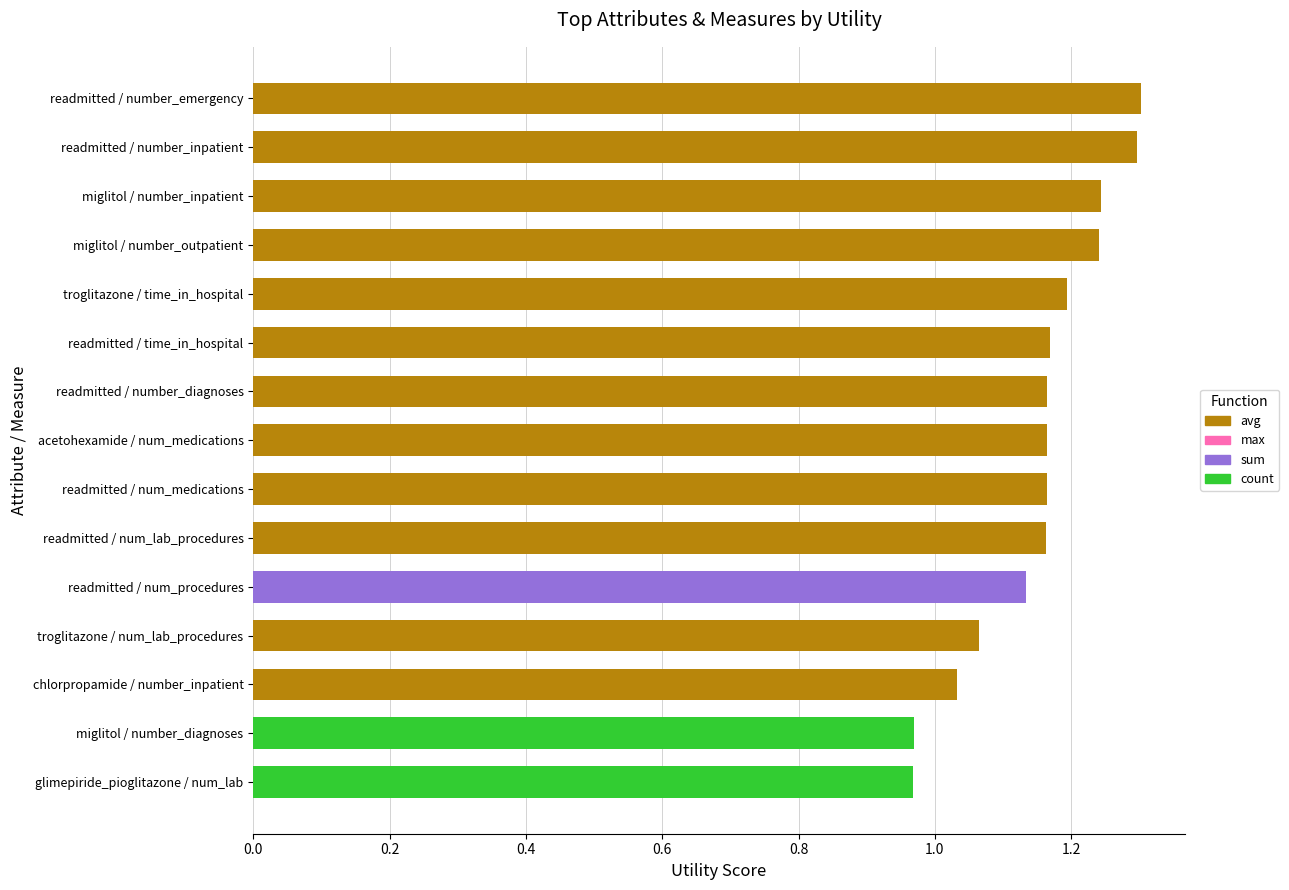

What is the maximum value shown in the chart?

1.3